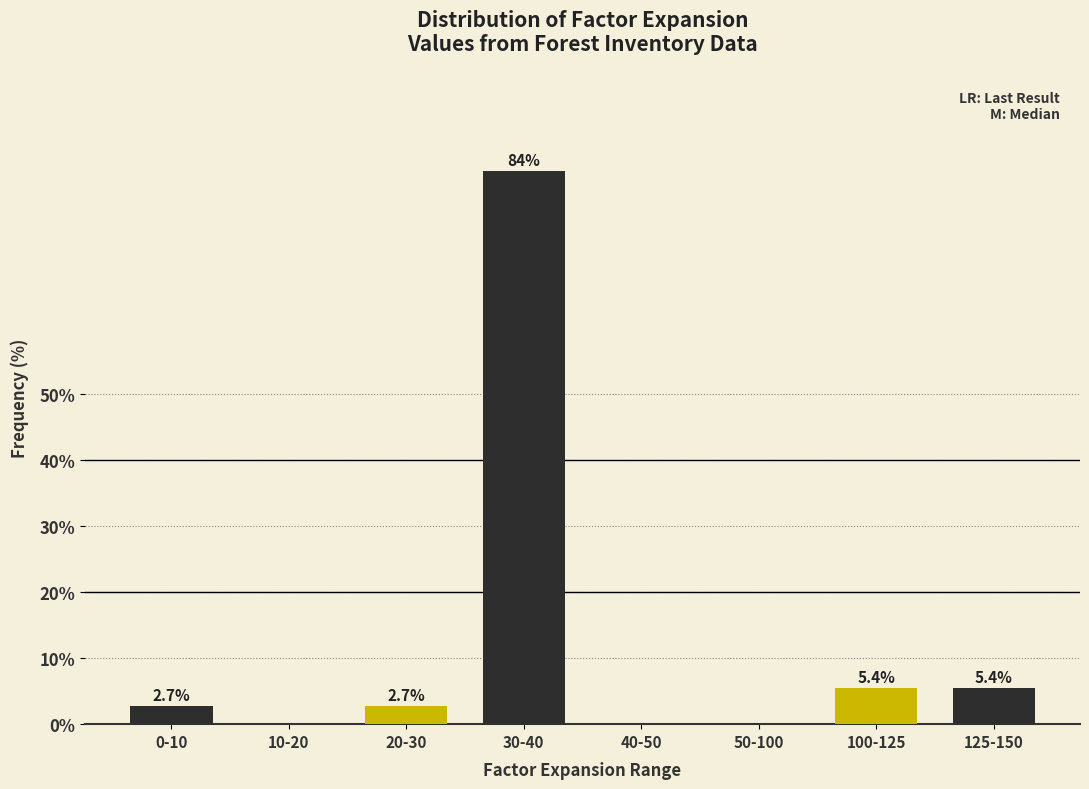

Reading left to right, what are all the values shown in this chart?

0-10=2.7	10-20=0.0	20-30=2.7	30-40=83.8	40-50=0.0	50-100=0.0	100-125=5.4	125-150=5.4